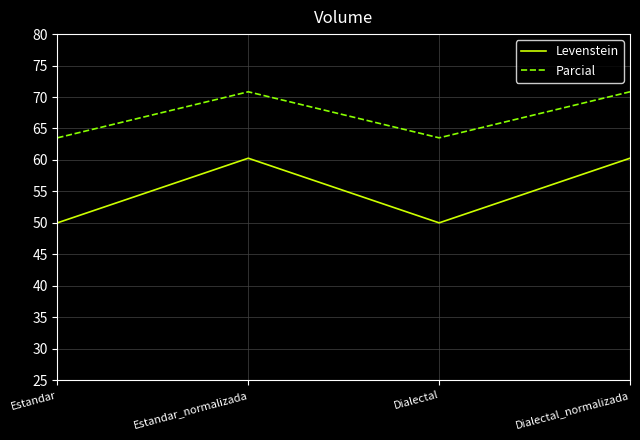

How many values in the Levenstein series are below 60?

2